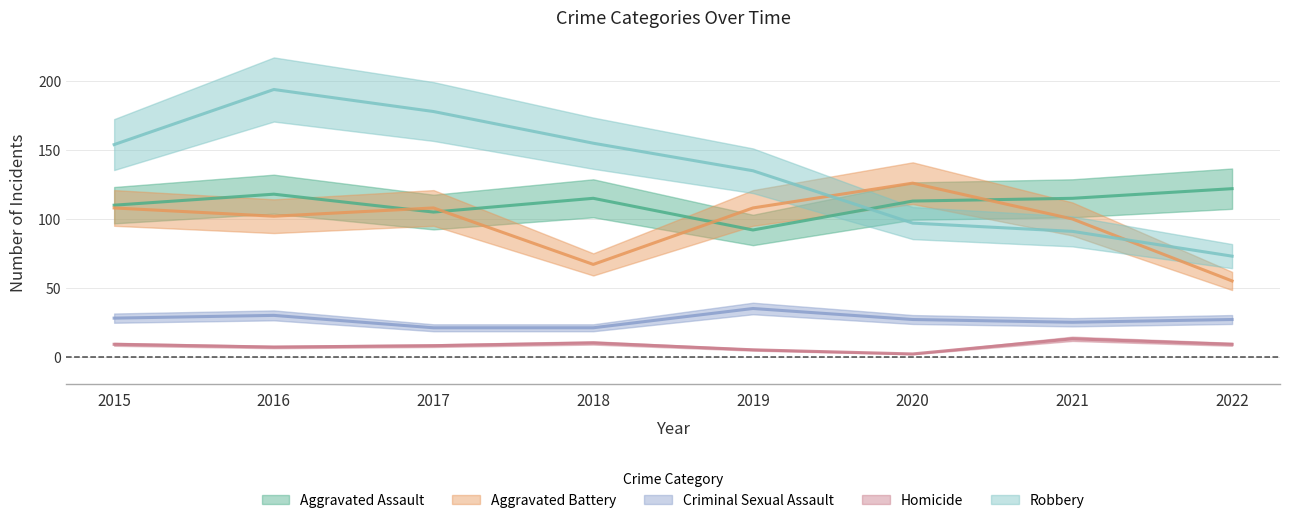

The value of Homicide at 2016 is 10. True or false?

False